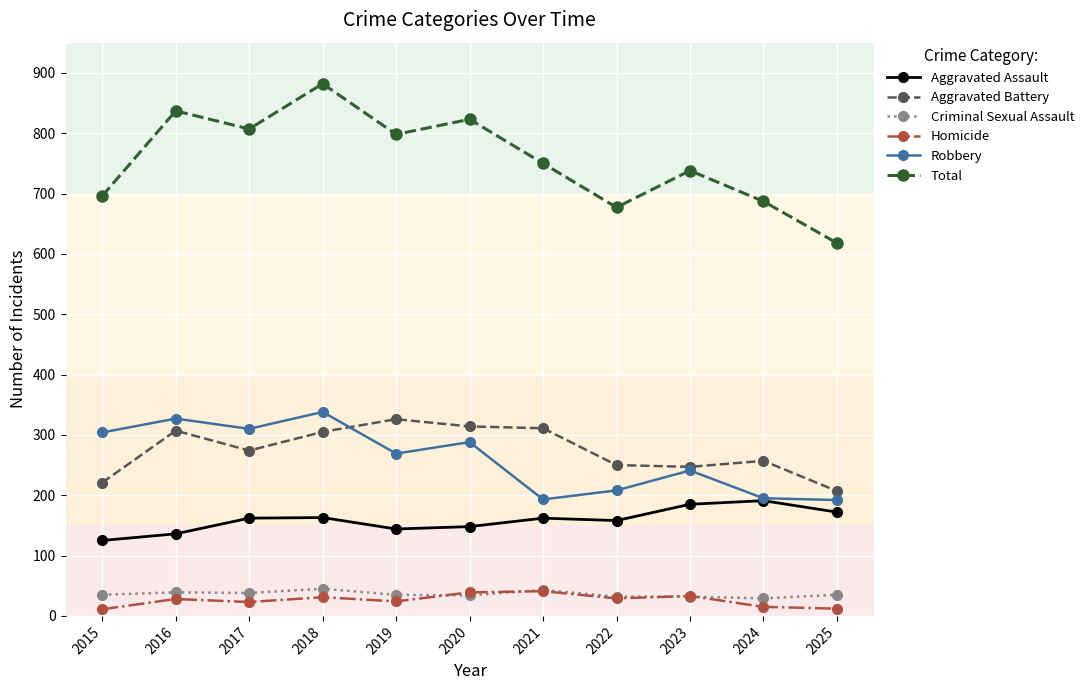

What is the maximum value for Homicide?

41